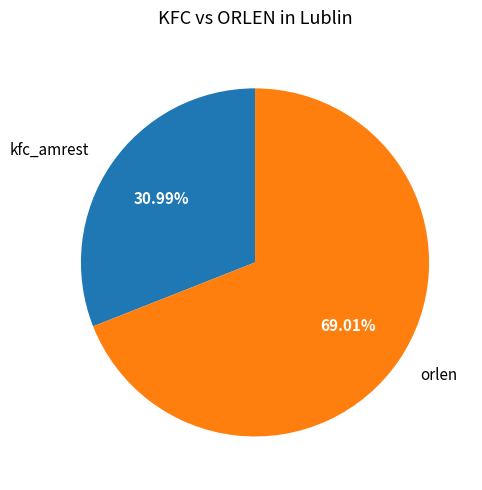

How many segments does this pie chart have?

2